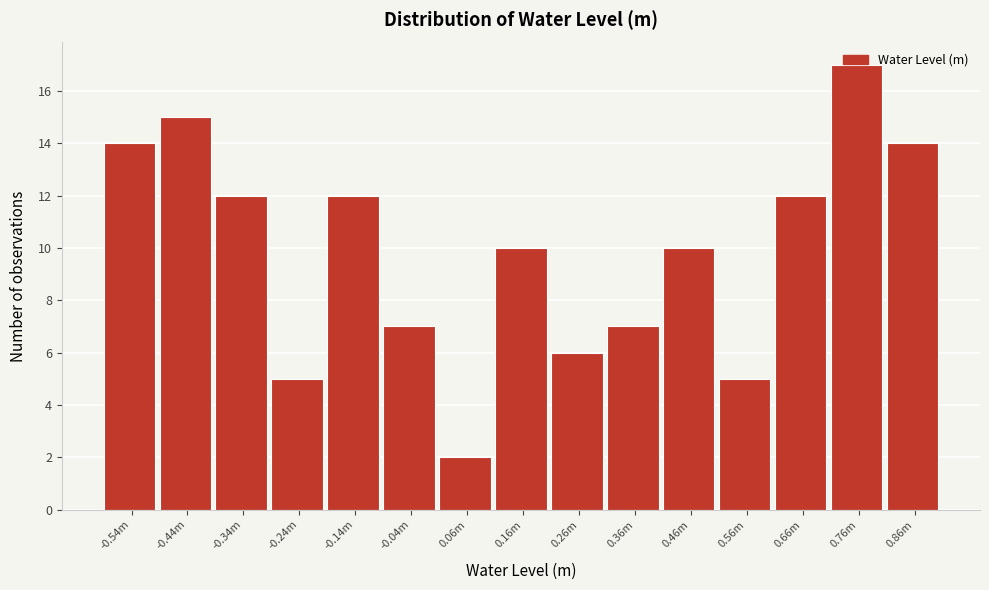

What is the difference between the values at 0.86m and -0.24m?

9